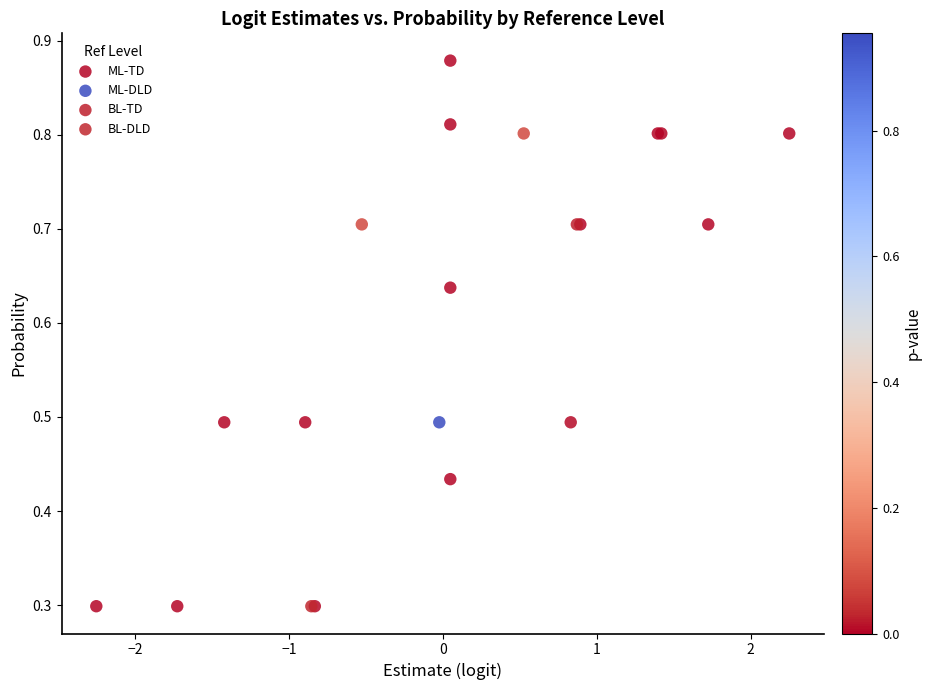

Which series contains the highest Y value?

ML-TD